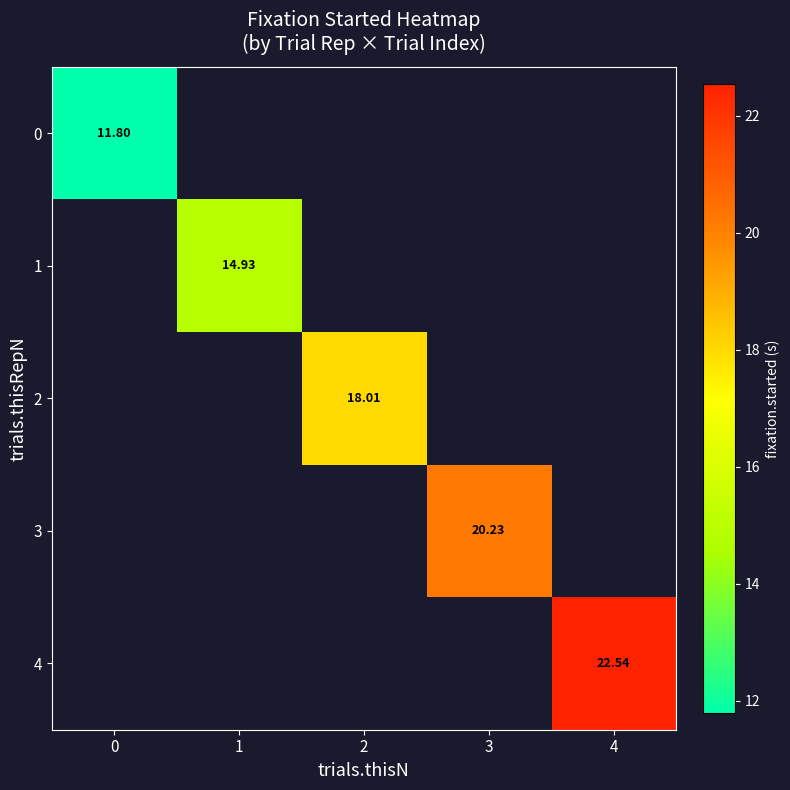

At how many categories does at least one series exceed 14?

4